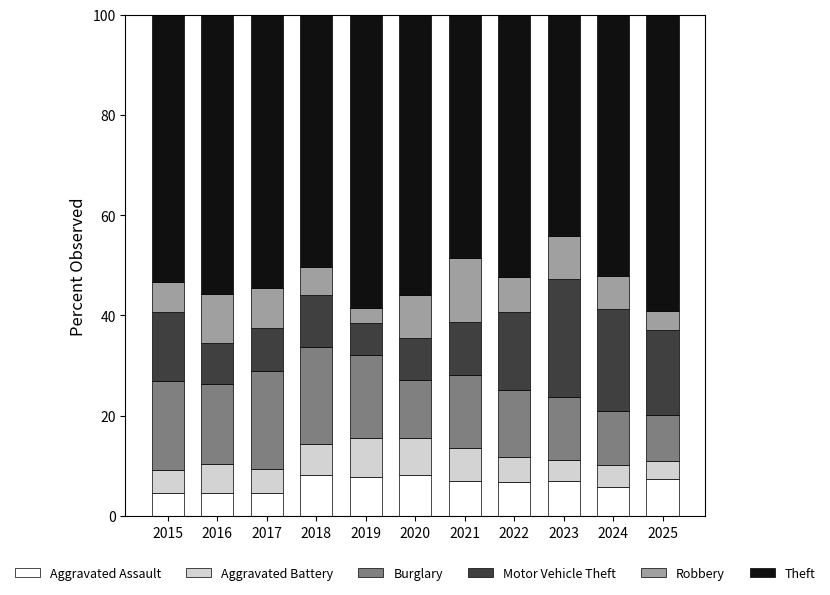

What is the total value across all series at 2017?

100.0